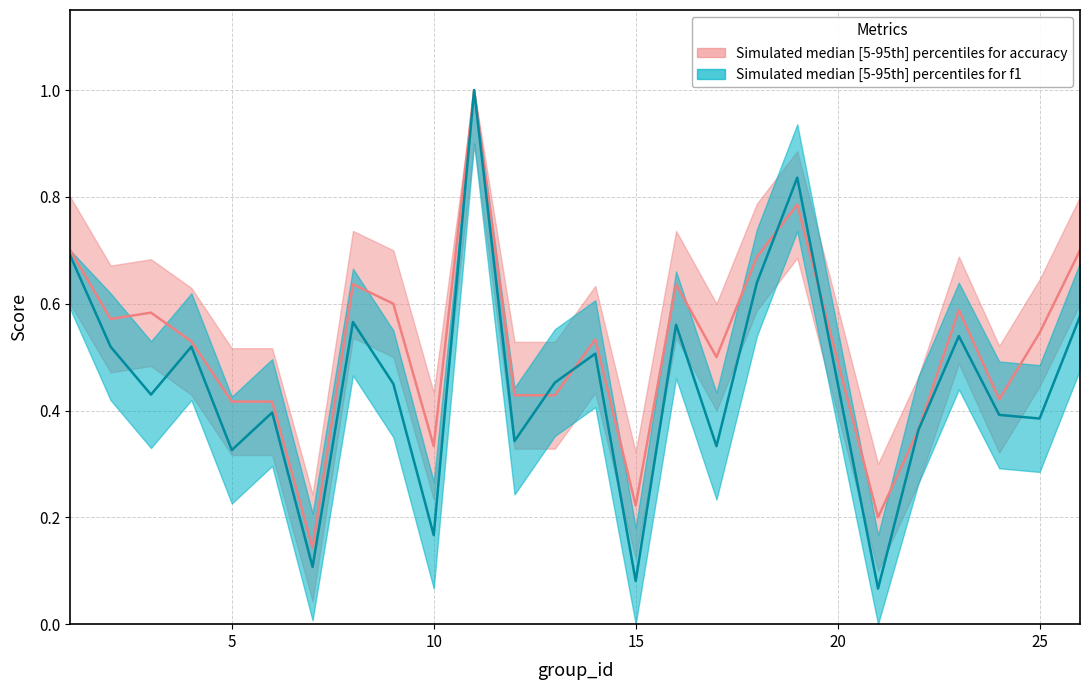

What is the average value of the f1 series?

0.4